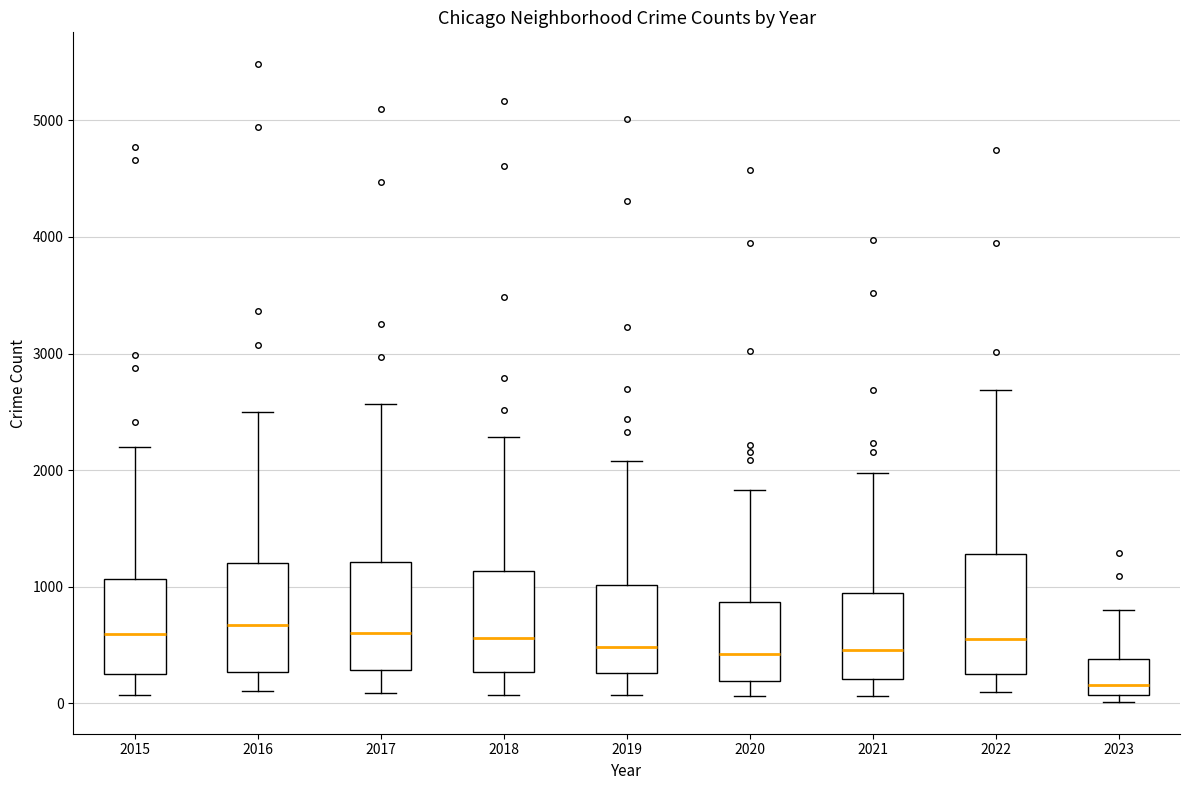

Reading left to right, read every box against the y-axis: the position of its median line, the range the box covers, and the ends of its whiskers. The values are not printed on the chart, so give them approximately, as read against the axis.

2015: median 600, box 300 to 1100, whiskers 100 to 2200
2016: median 700, box 300 to 1200, whiskers 100 to 2500
2017: median 600, box 300 to 1200, whiskers 100 to 2600
2018: median 600, box 300 to 1100, whiskers 100 to 2300
2019: median 500, box 300 to 1000, whiskers 100 to 2100
2020: median 400, box 200 to 900, whiskers 100 to 1800
2021: median 500, box 200 to 1000, whiskers 100 to 2000
2022: median 600, box 300 to 1300, whiskers 100 to 2700
2023: median 200, box 100 to 400, whiskers 0 to 800